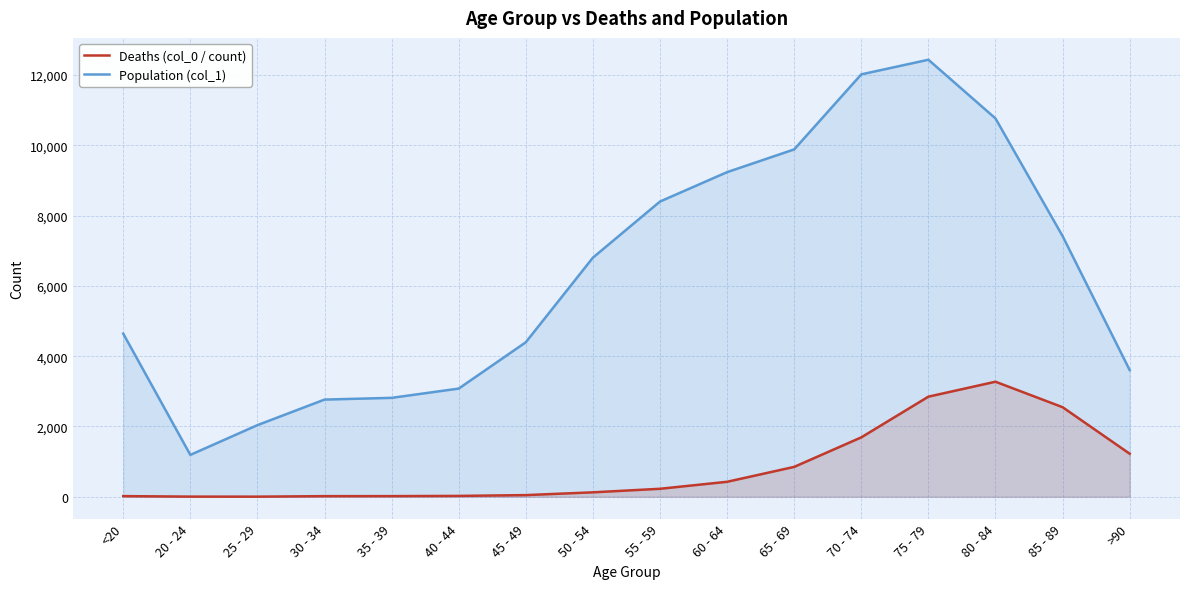

At which label does Deaths (col_0 / count) first exceed 227?

60 - 64